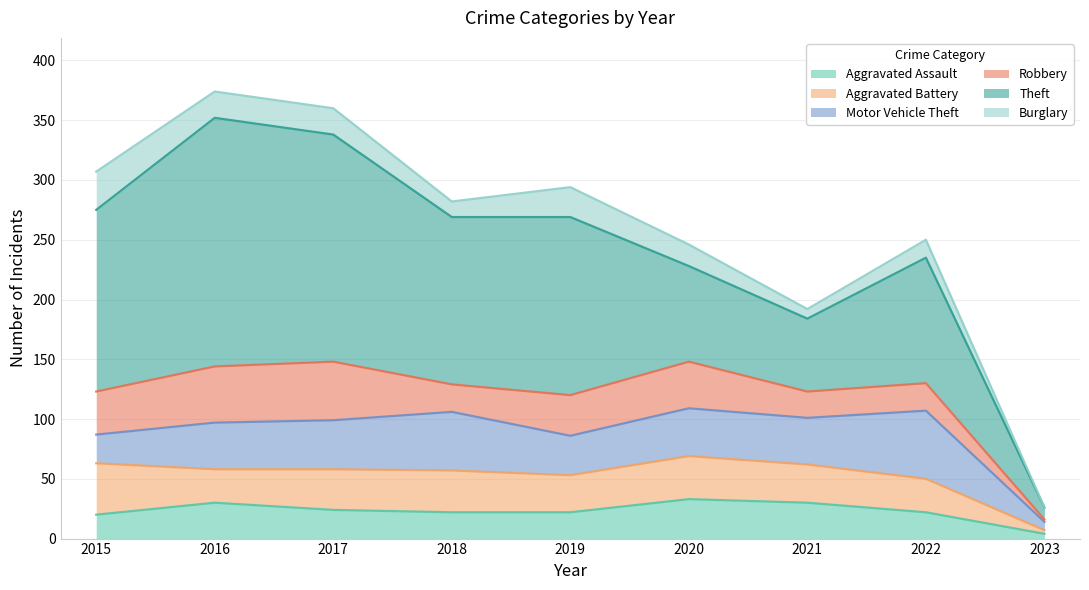

Which series has the widest spread of values?

Theft